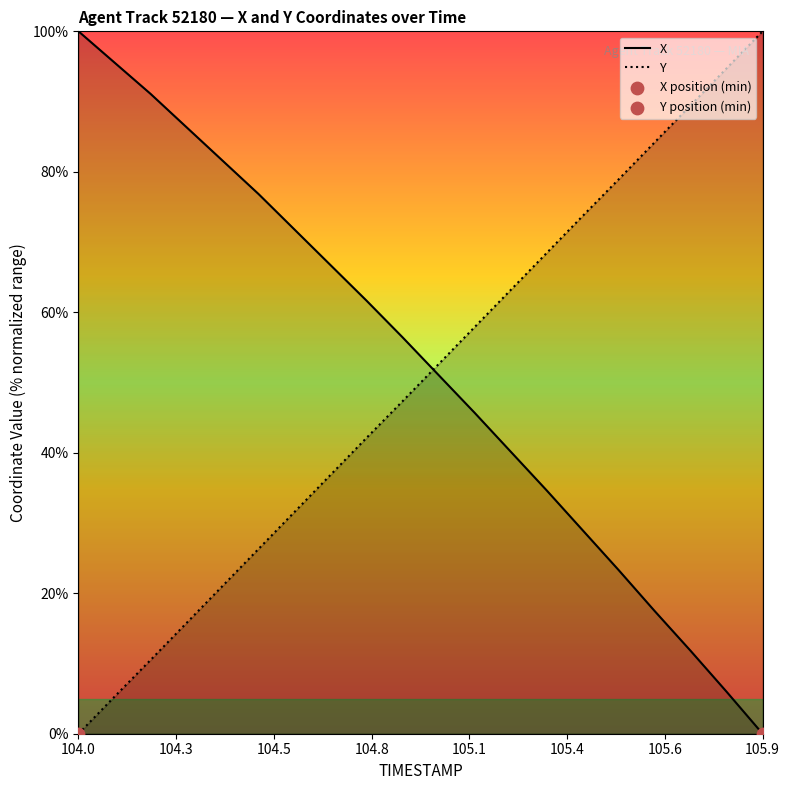

Which series reaches the maximum Y coordinate?

X